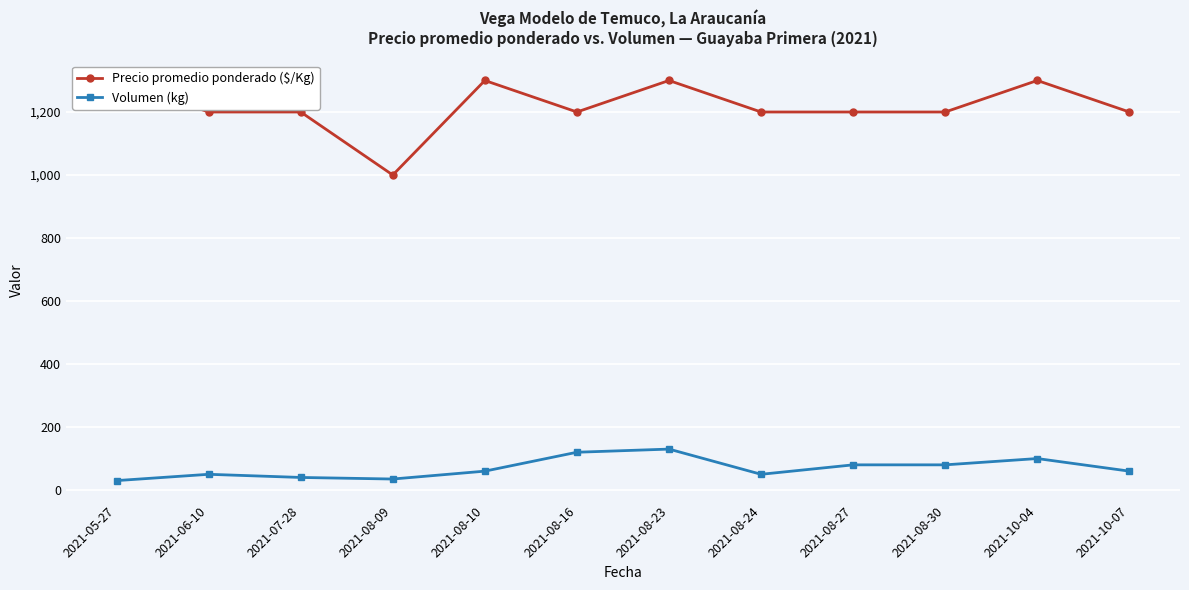

Between 2021-08-27 and 2021-08-30, which is larger?

2021-08-27